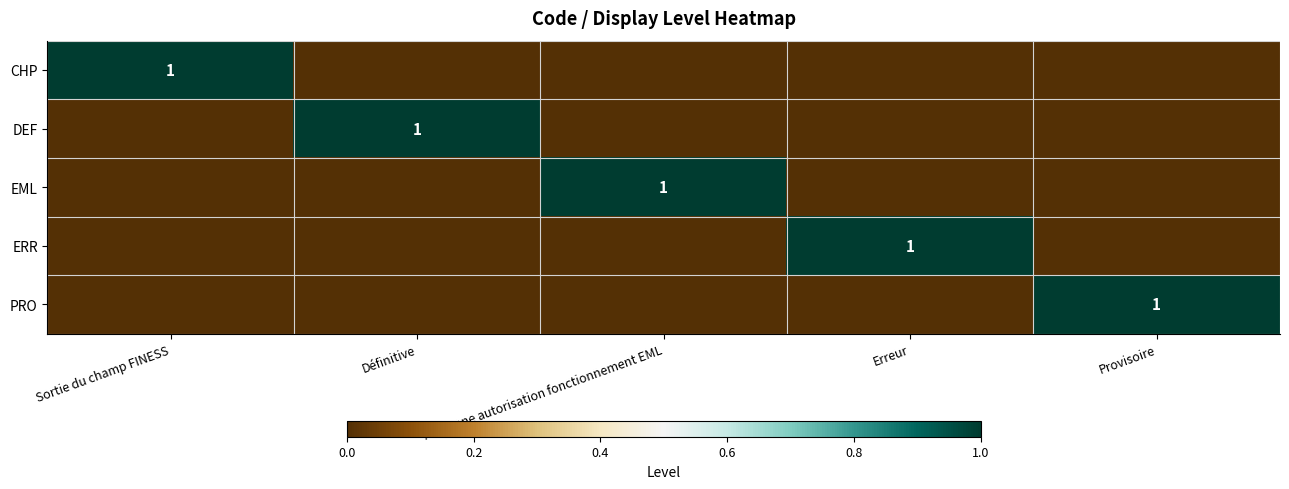

The CHP series shows 1 at Sortie du champ FINESS. True or false?

True